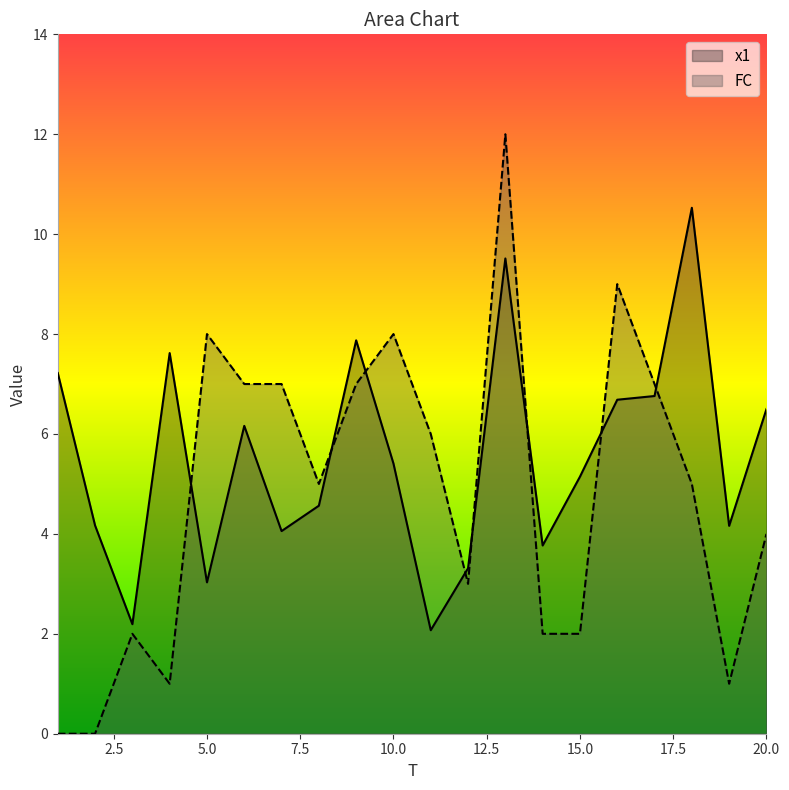

Between 18 and 9, which is larger?

18